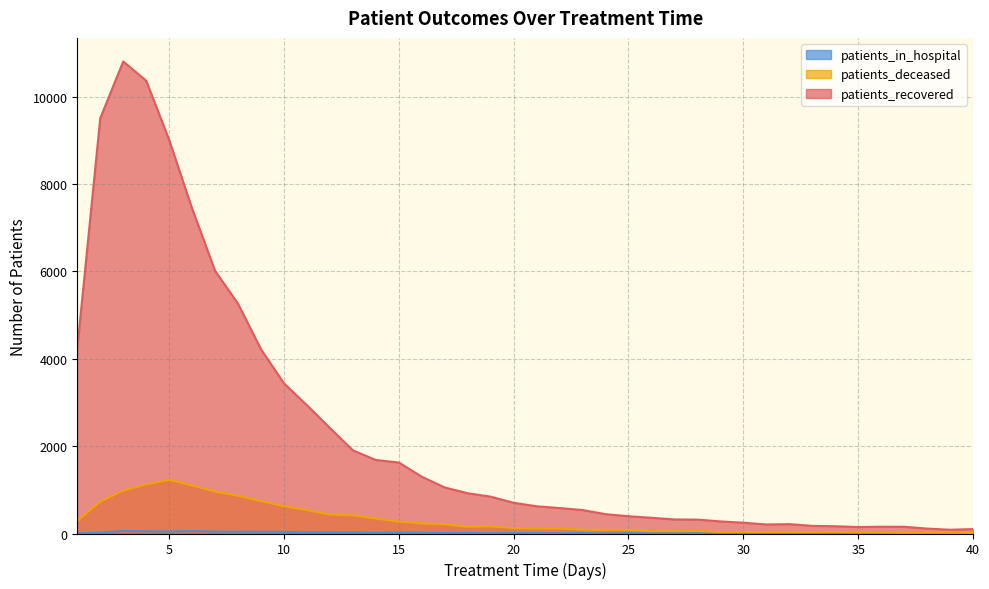

How many data points in patients_in_hospital are above 10?

19